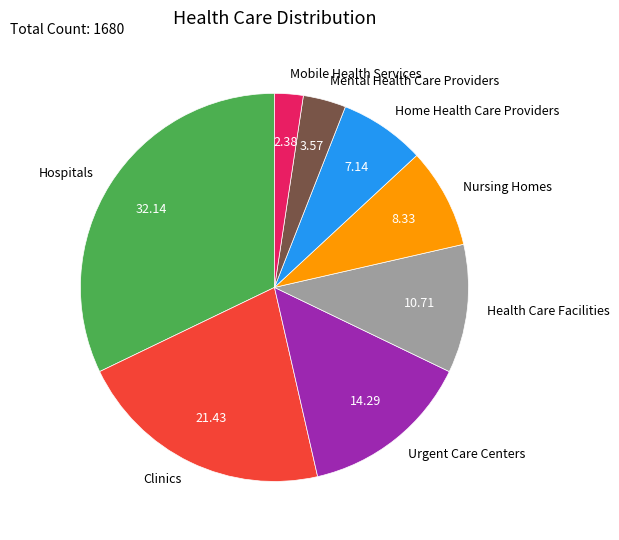

Is there a majority slice in this chart?

No